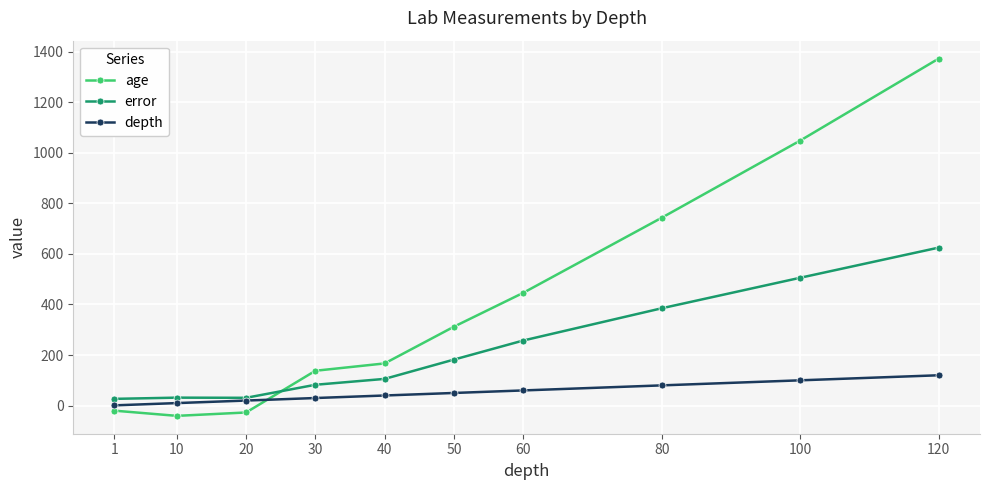

Which series has the widest spread of values?

age